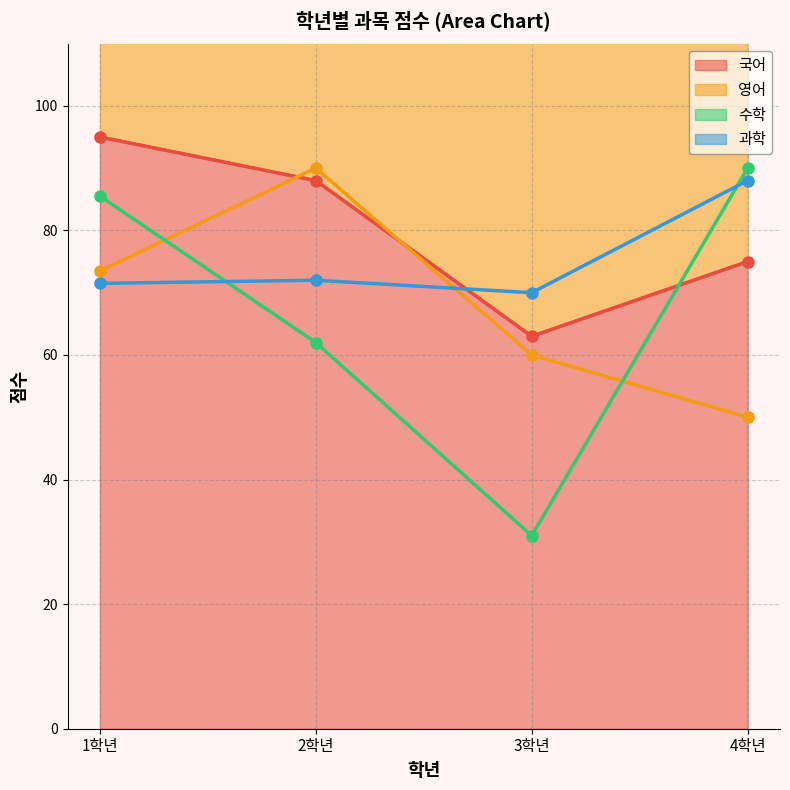

True or false: 과학 (선) has a value of 72.0 at 2학년.

True